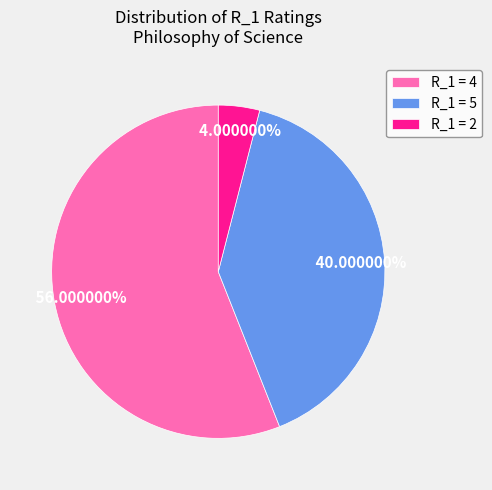

What is the ratio of the value at R_1 = 5 to the value at R_1 = 2?

10.0